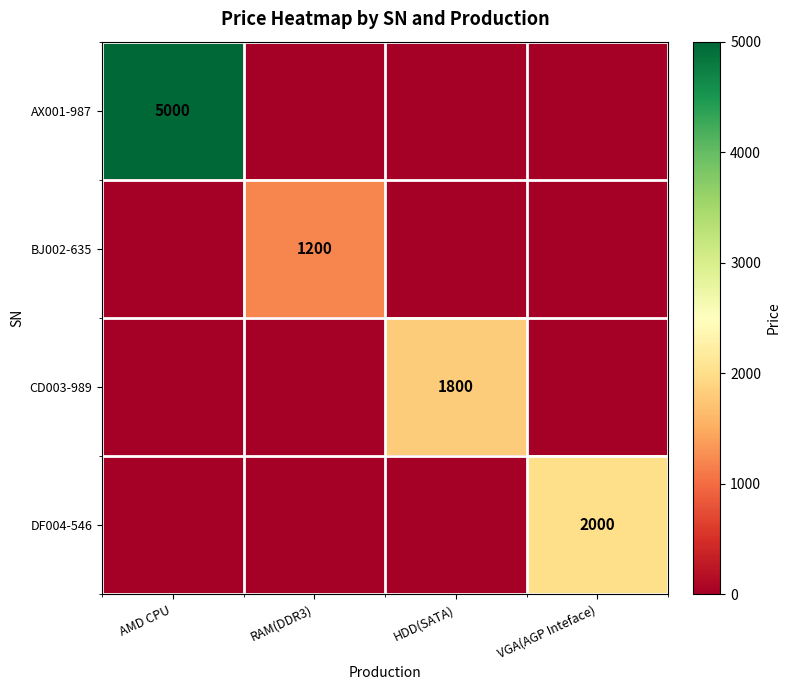

True or false: BJ002-635 has a value of 2030 at RAM(DDR3).

False